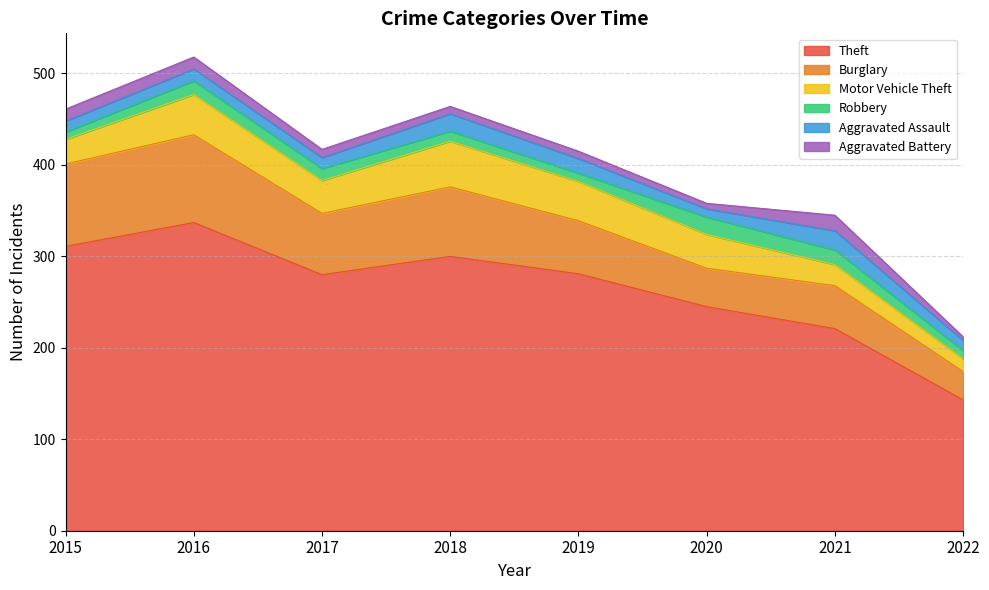

What is the sum of all Robbery values?

100